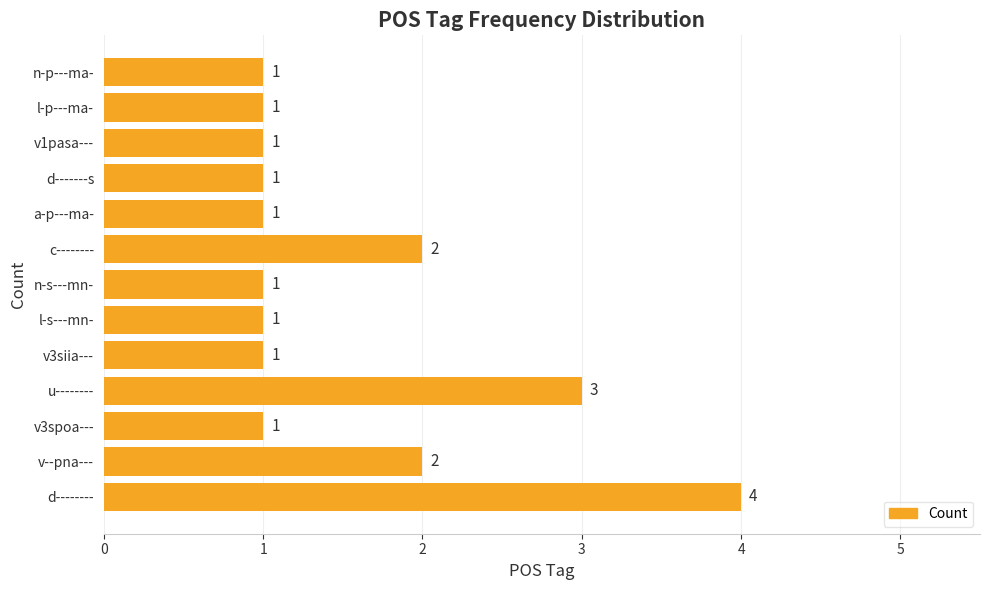

What is the average value?

2